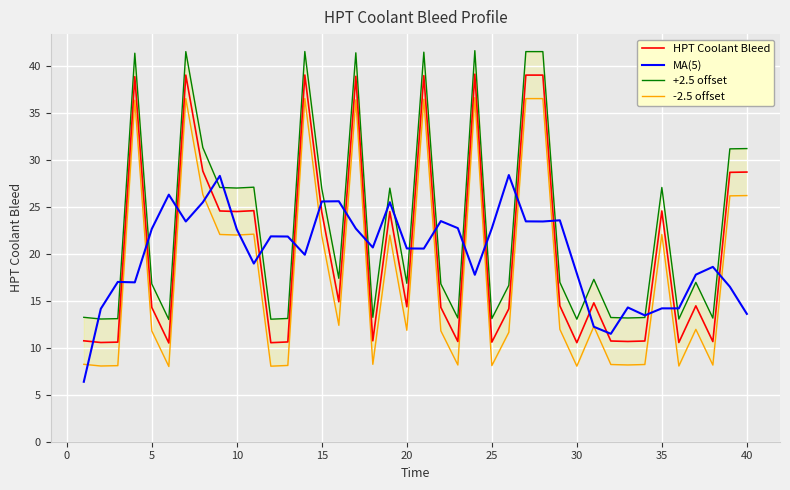

True or false: -2.5 offset and +2.5 offset intersect in this chart.

False